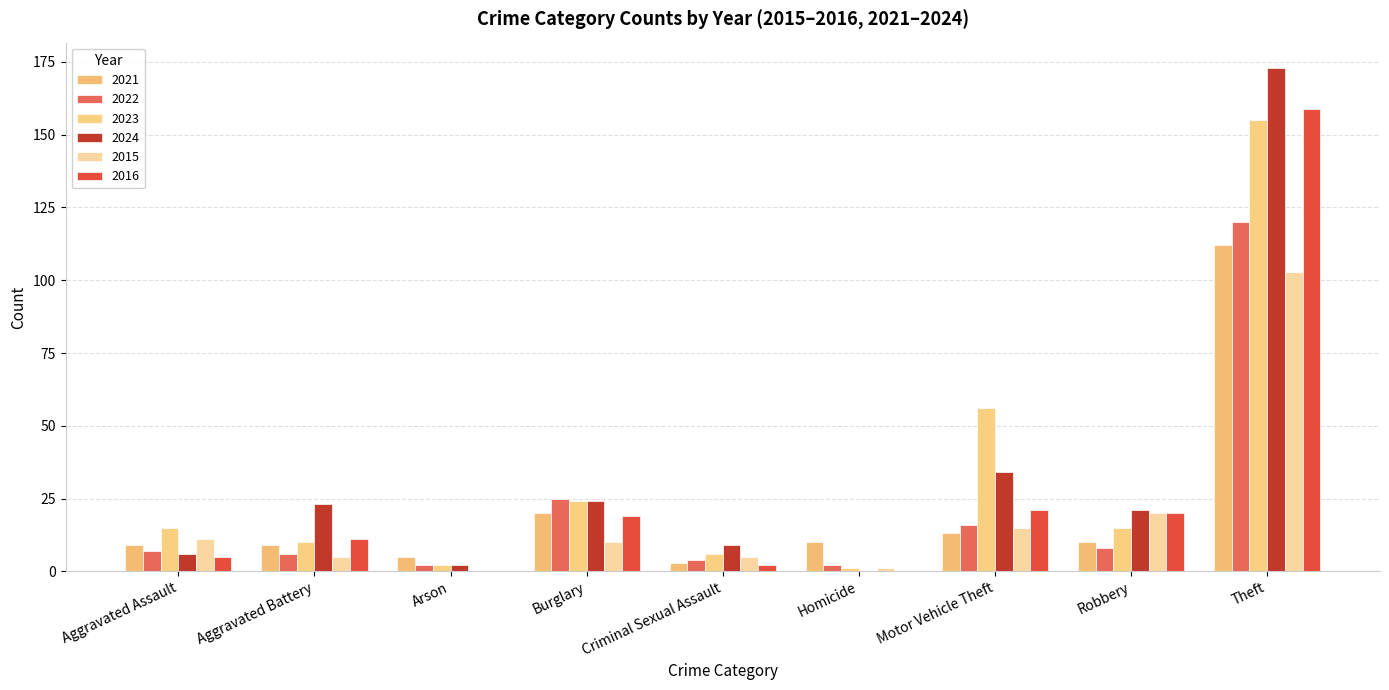

The 2021 series shows 33 at Theft. True or false?

False